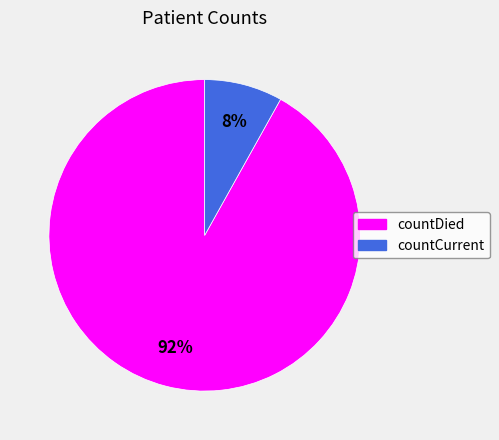

What percentage is the countCurrent slice, to the nearest percent?

8%